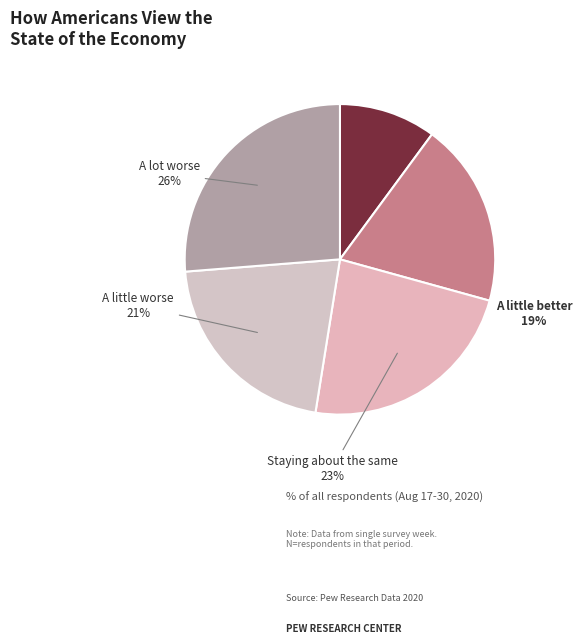

Which category has the smallest portion of the pie?

A lot better